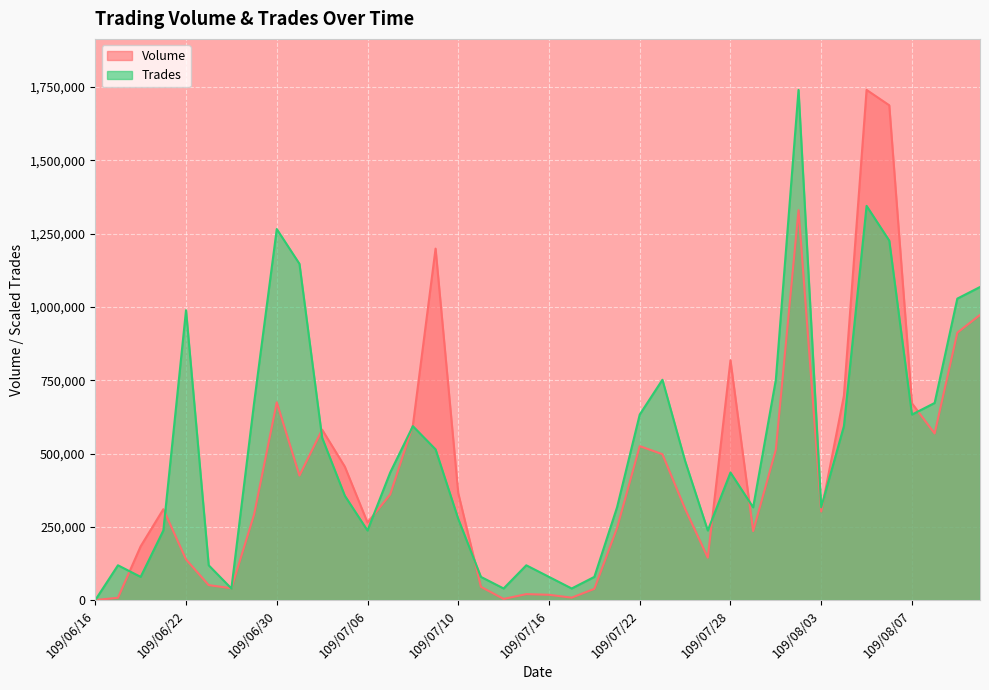

List the series in order of their peak value, highest first.

Volume, Trades